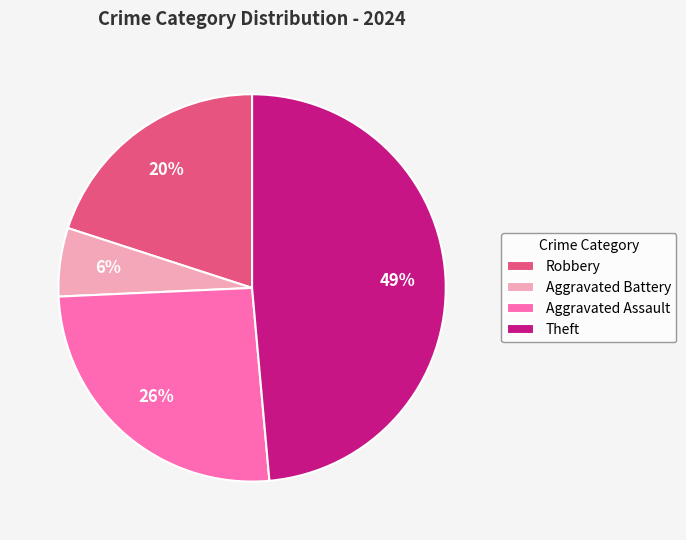

Between Theft and Aggravated Assault, which is larger?

Theft